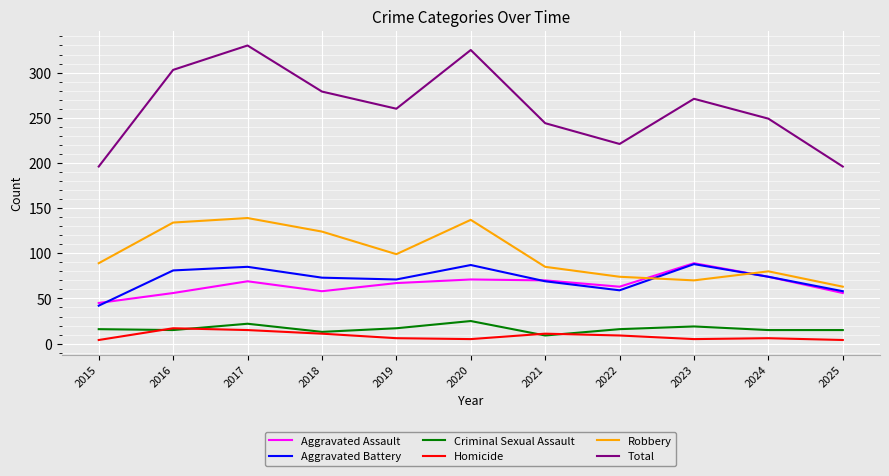

How many interior local valleys does the Aggravated Assault series have?

2